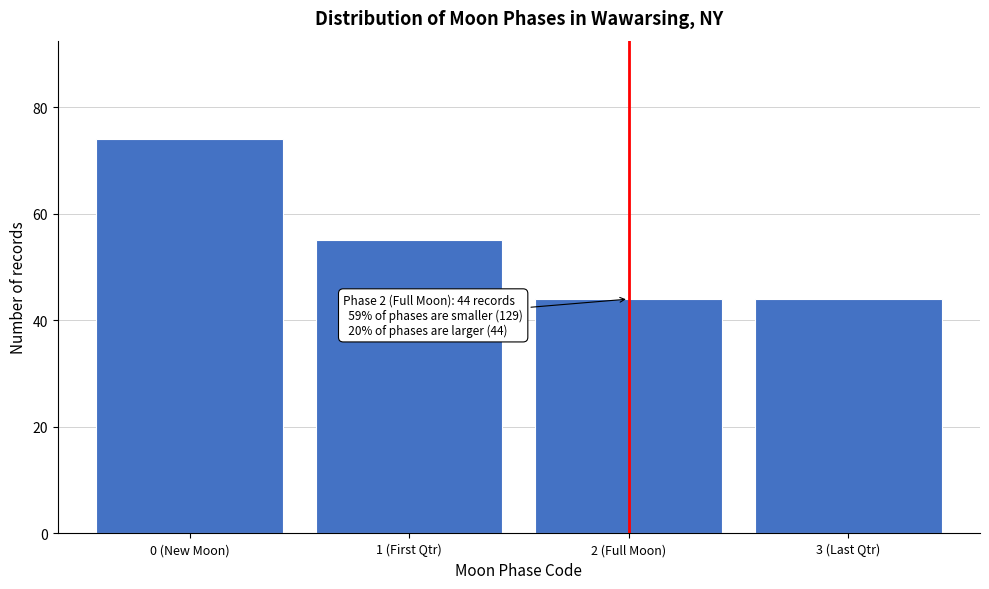

Reading right to left, extract all data points from this chart.

3 (Last Qtr)=44	2 (Full Moon)=44	1 (First Qtr)=55	0 (New Moon)=74